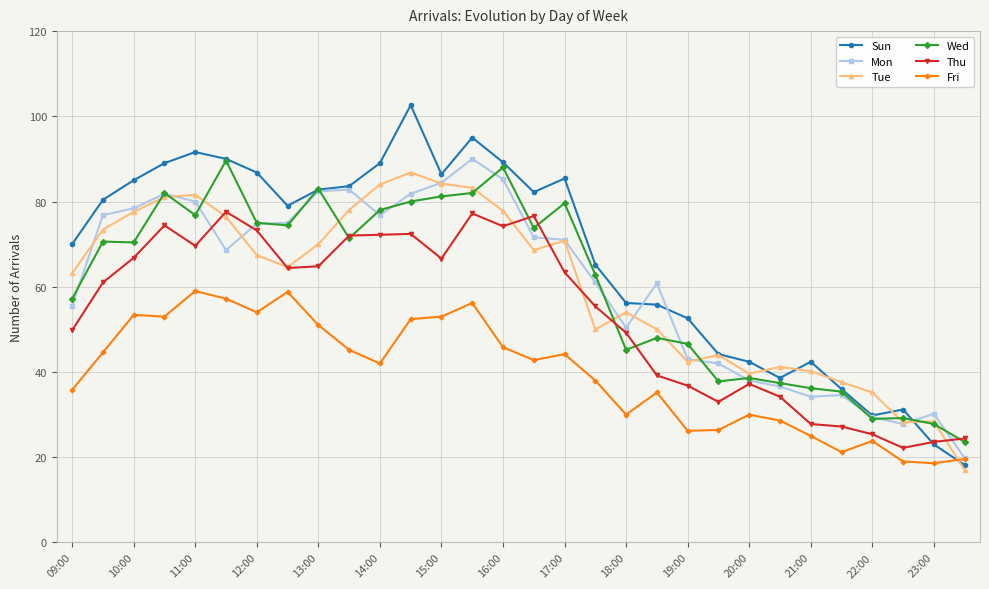

What is the greatest value displayed?

102.6